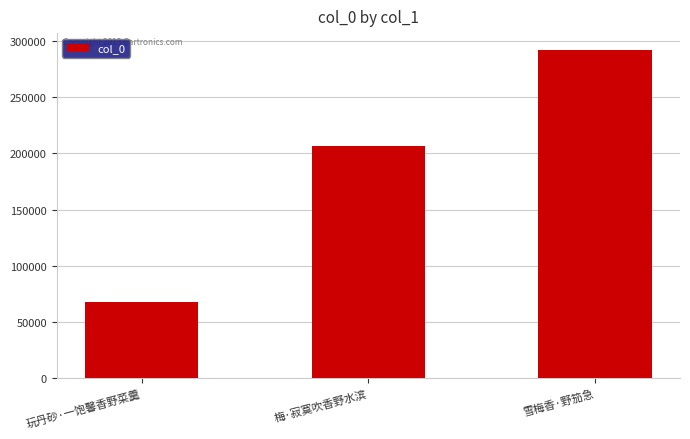

How many distinct data groups are displayed?

1